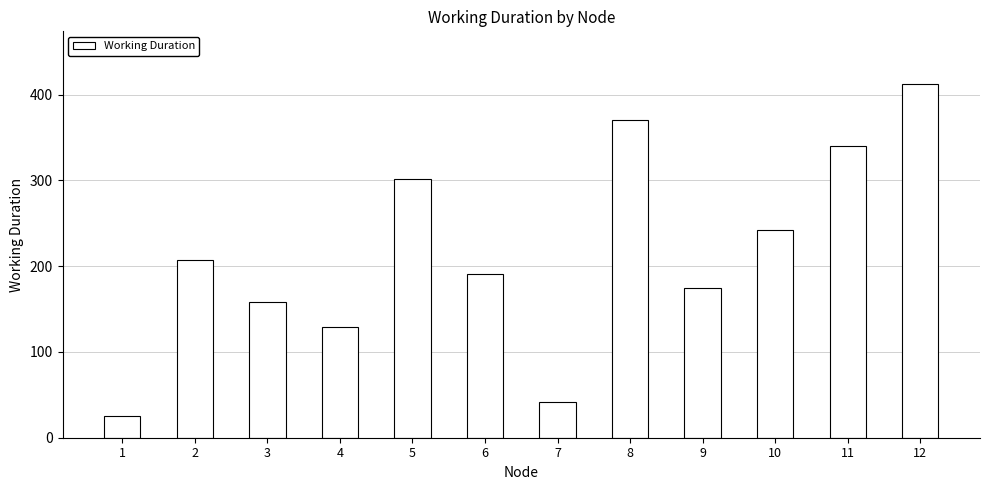

Reading right to left, transcribe all the data shown in this chart.

12=412	11=340	10=242	9=175	8=371	7=42	6=191	5=302	4=129	3=158	2=207	1=25